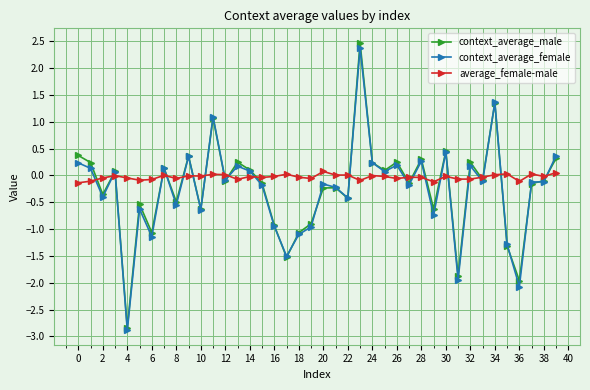

True or false: context_average_female and average_female-male cross at least once.

True